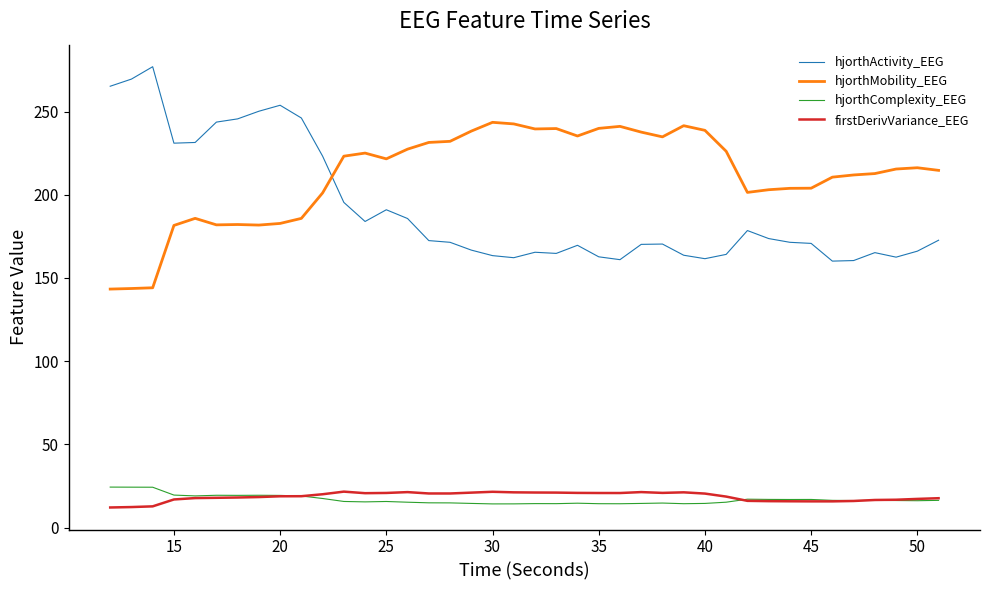

Which series has the widest spread of values?

hjorthActivity_EEG